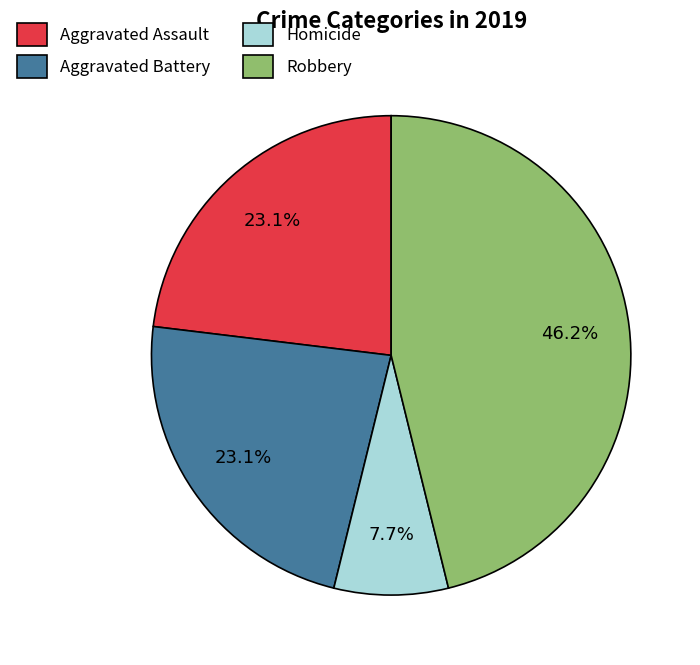

What is the largest slice in the pie chart?

Robbery